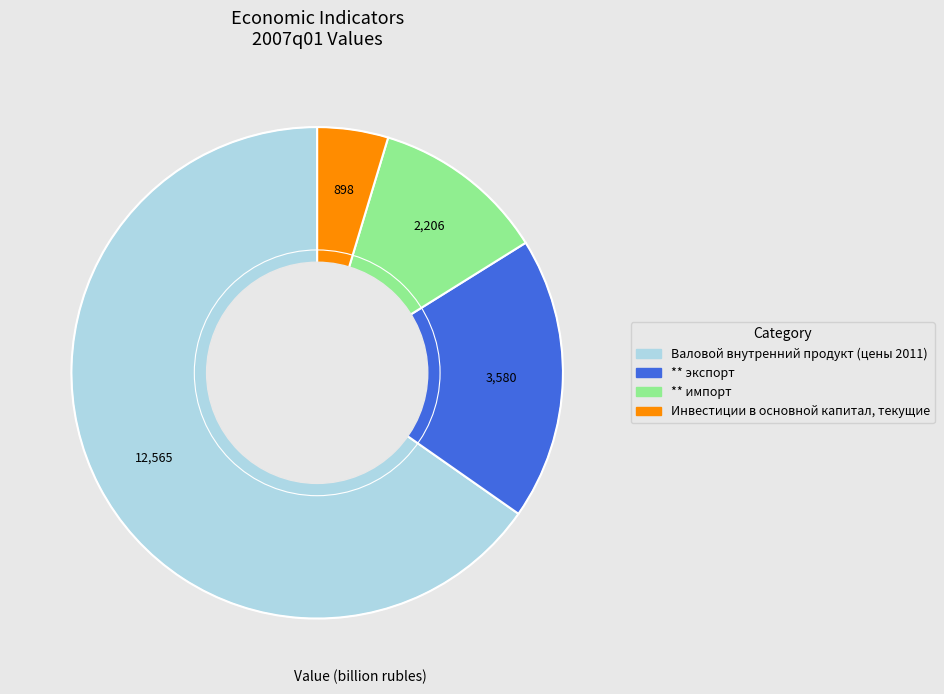

Combined, do Инвестиции в основной капитал, текущие and ** экспорт account for over 50%?

No